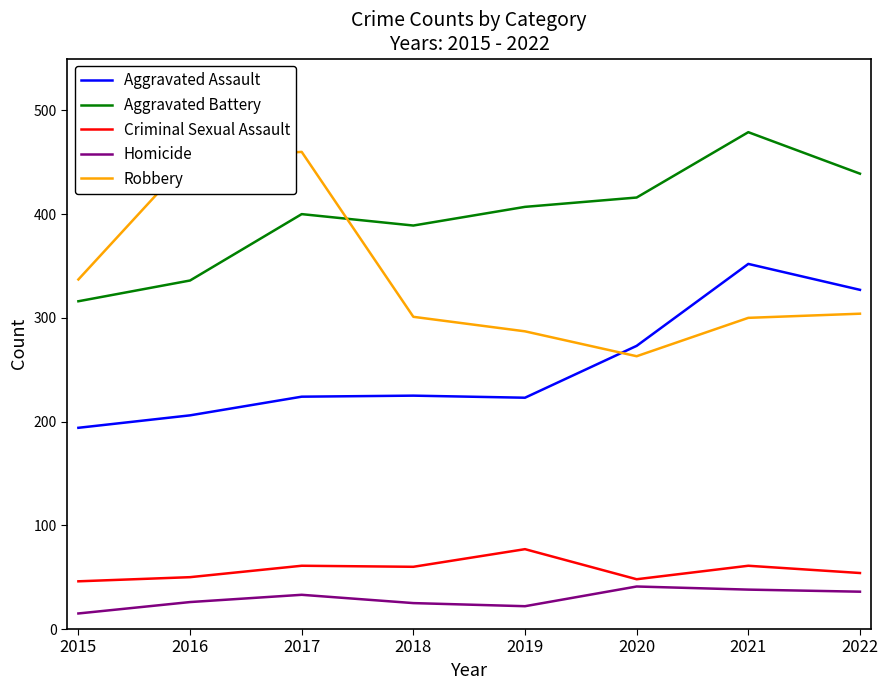

What value does the Robbery series have at 2016, to the nearest 50?

450